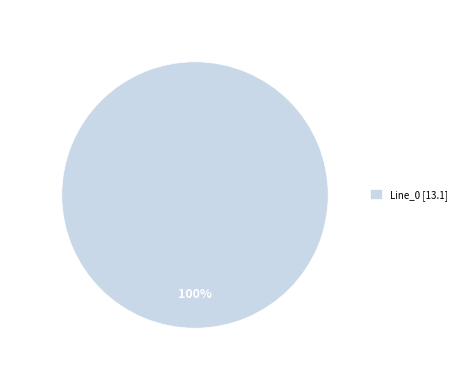

Which category accounts for the majority?

Line_0 [13.1]